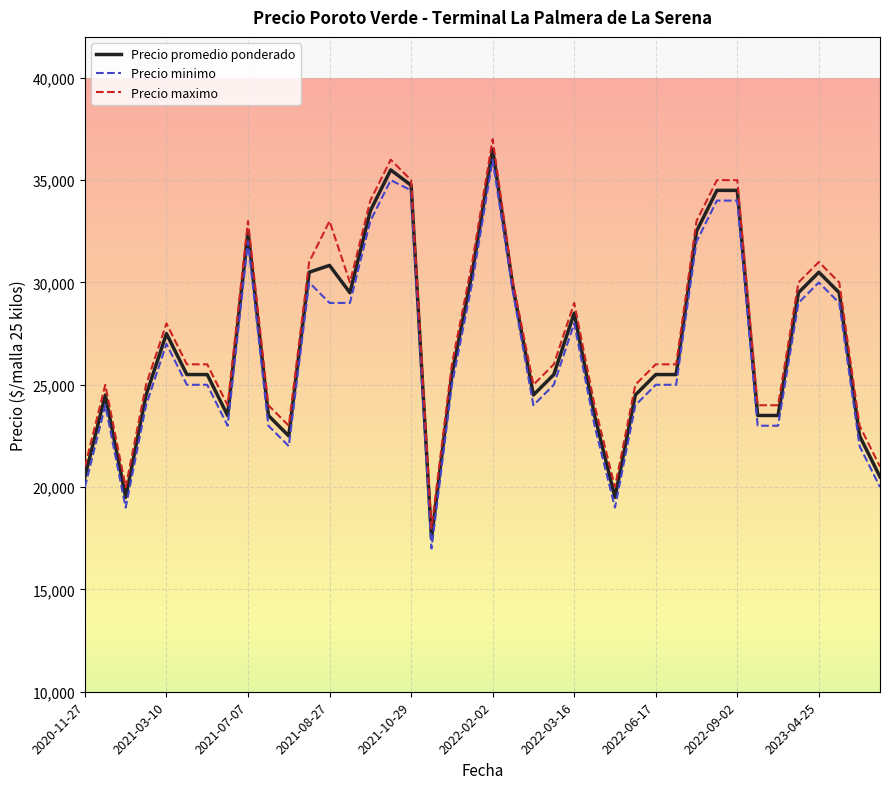

What is the lowest value of the Precio maximo series?

18000